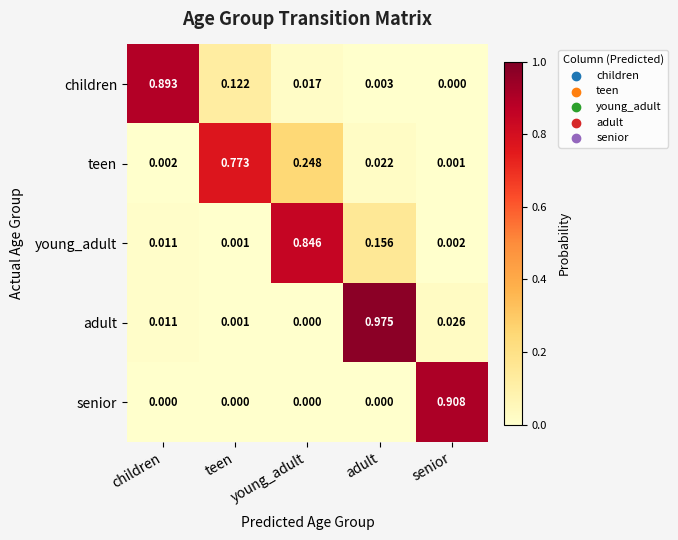

Is the value of adult at senior greater than the value of children at adult?

Yes